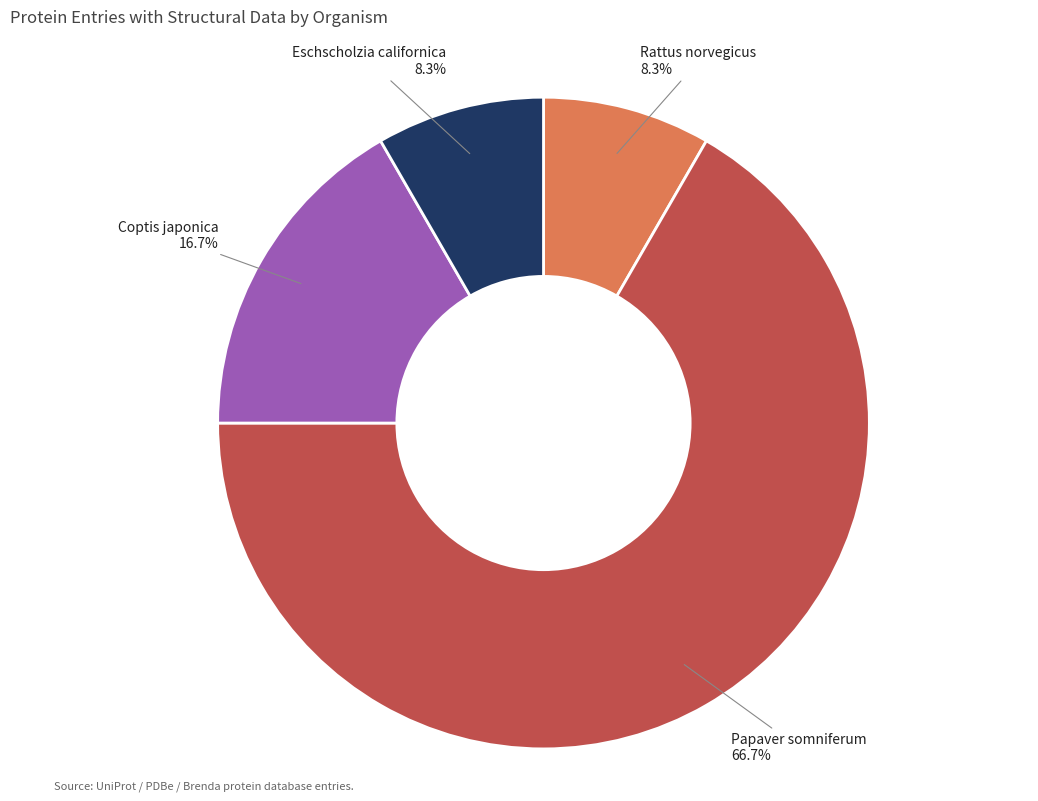

True or false: Coptis japonica accounts for 27% of the total.

False